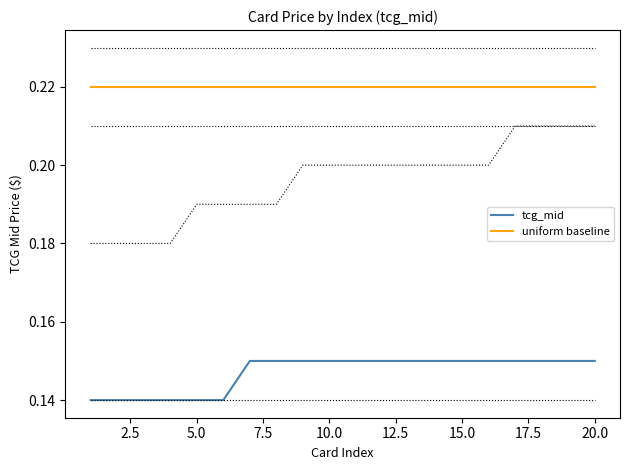

True or false: uniform baseline and tcg_mid intersect in this chart.

False